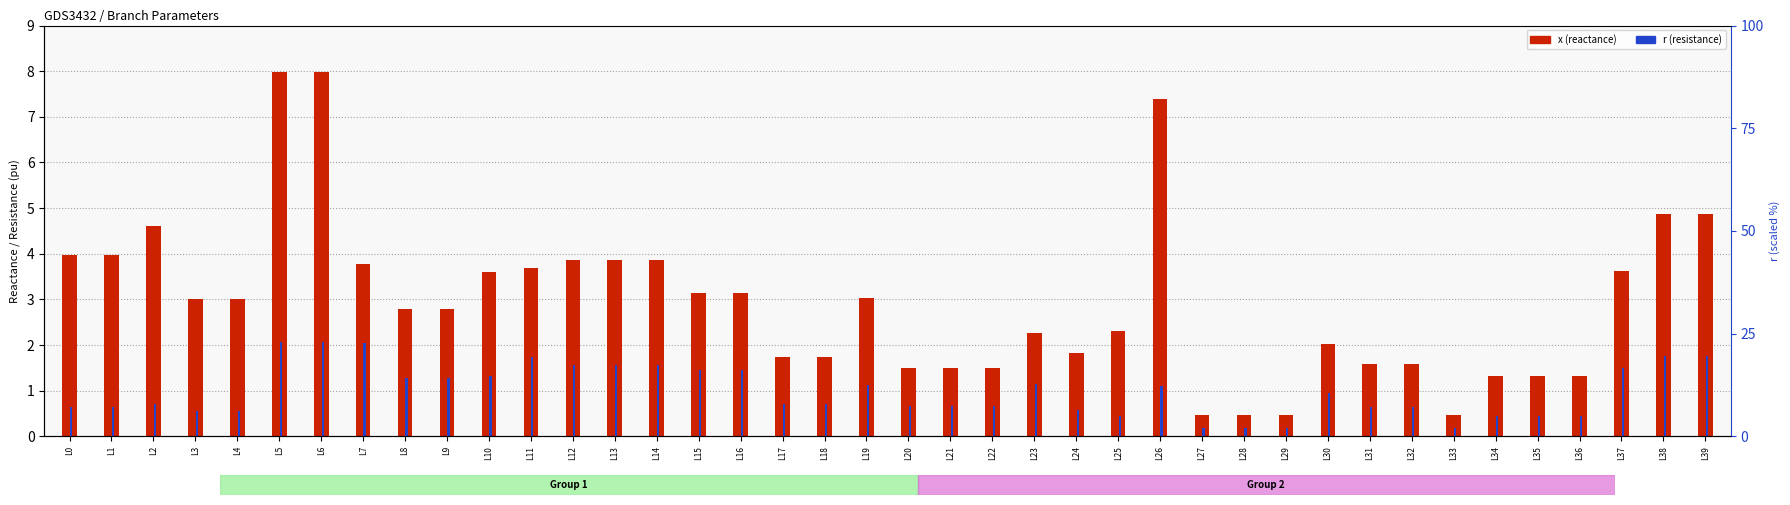

Which series changed the most between L1 and L22?

x (reactance)